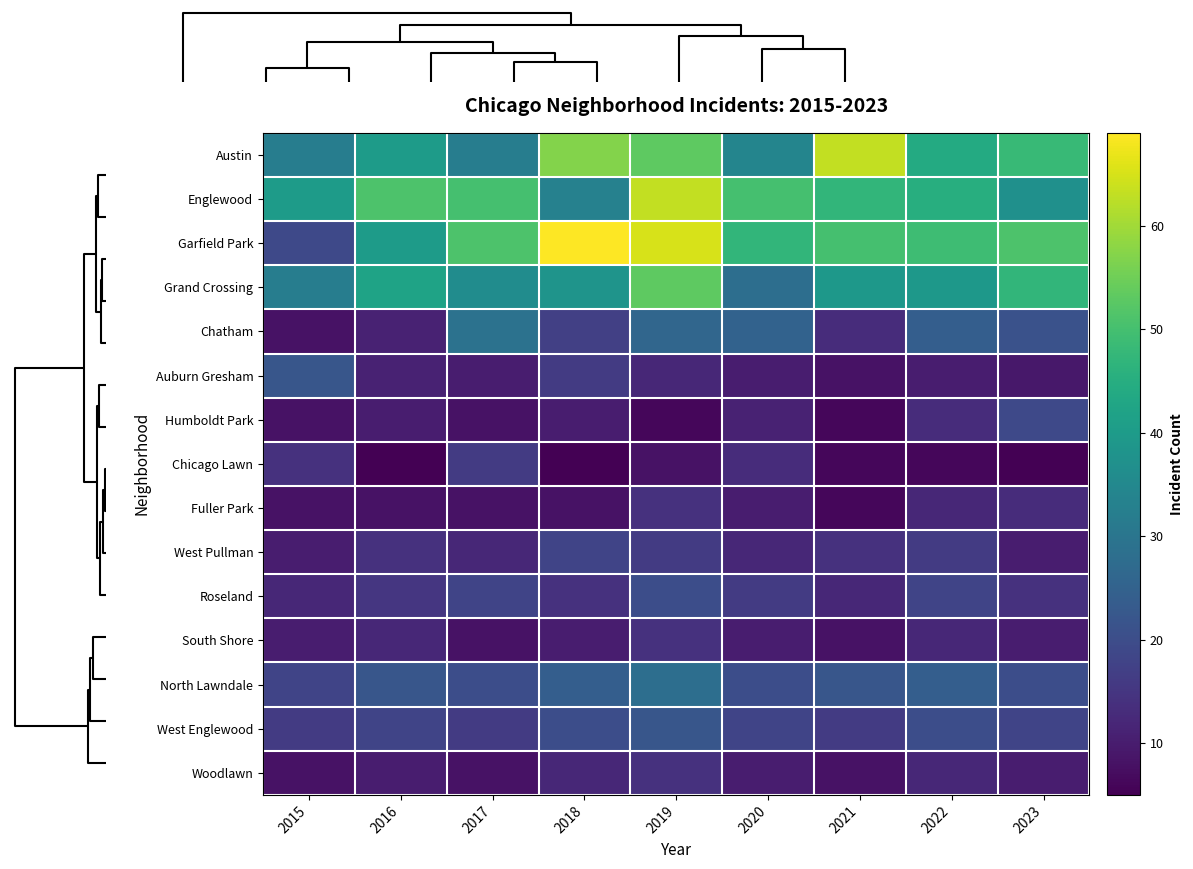

How many categories are shown in the chart?

9